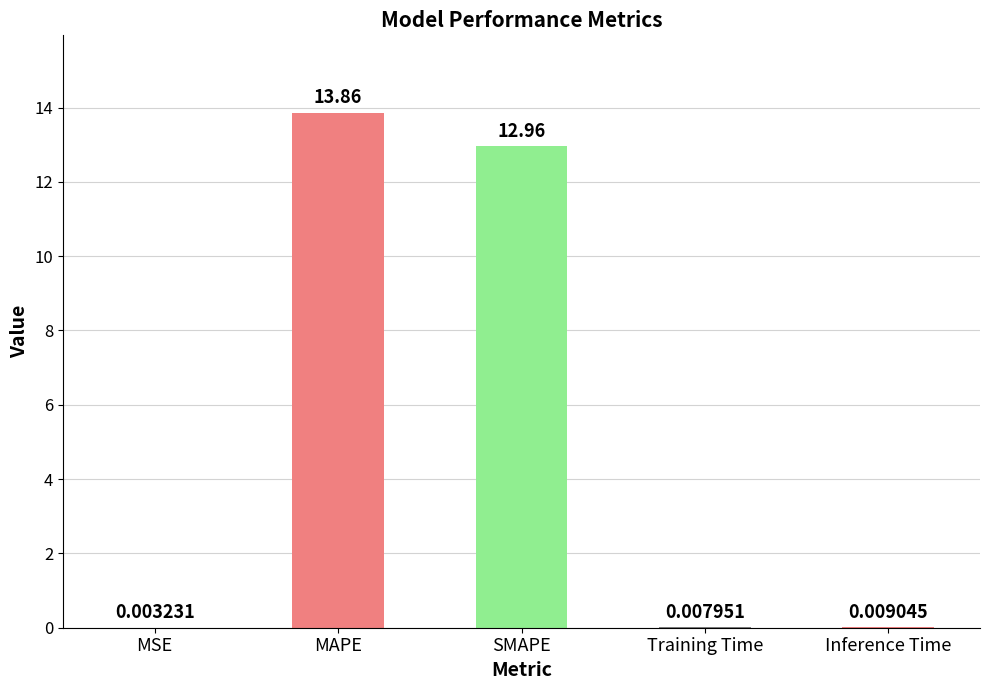

Which label corresponds to the largest value in the chart?

MAPE